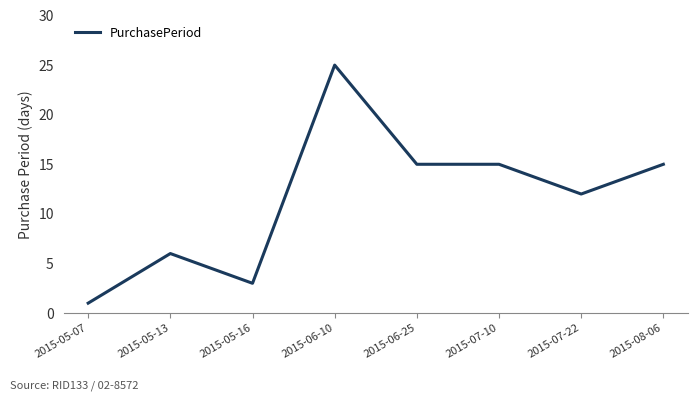

What is the difference between the values at 2015-05-13 and 2015-07-22?

6